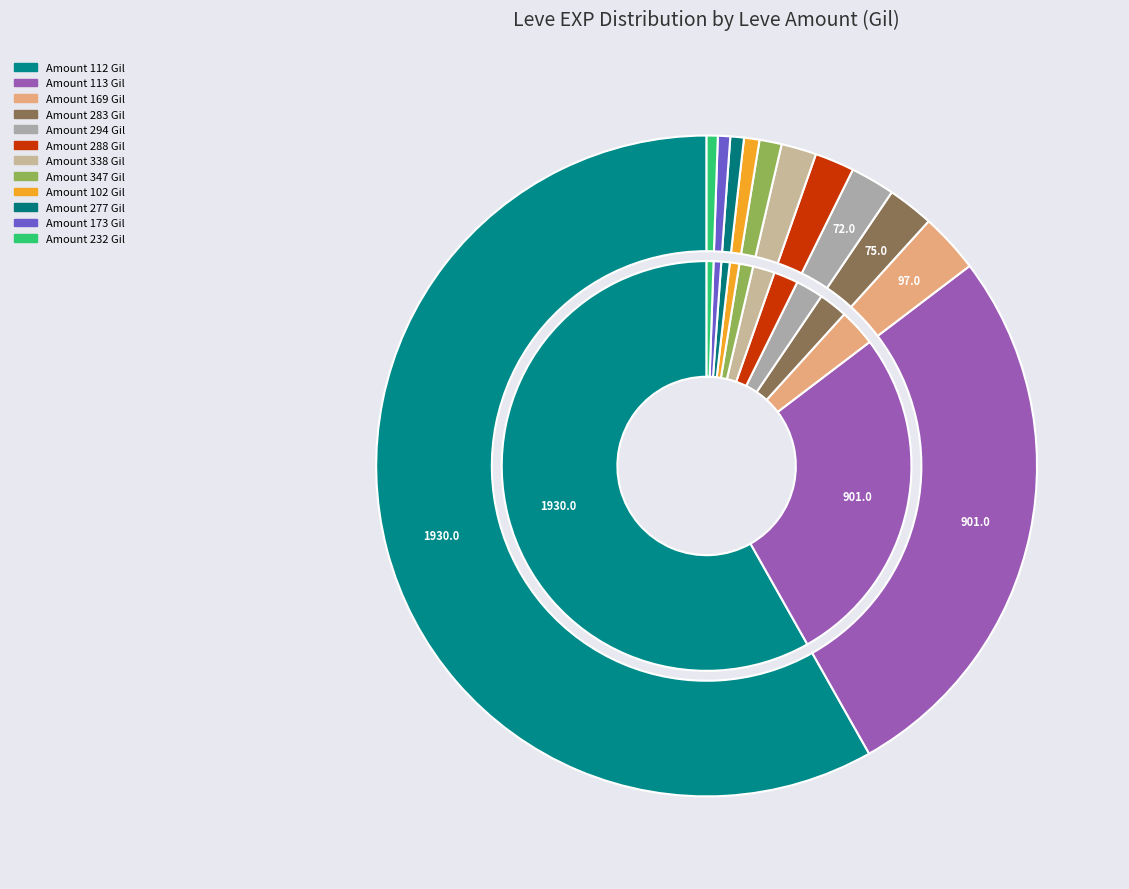

The 232 slice represents 1% of the pie. True or false?

True